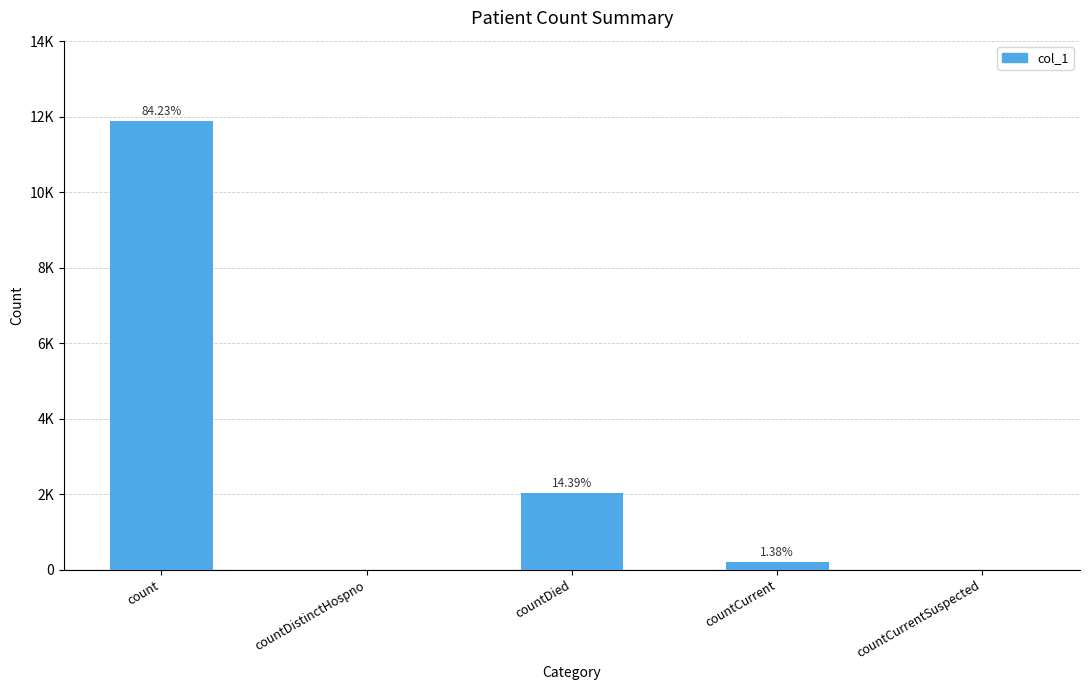

Reading right to left, extract all data points from this chart.

0	194	2030	0	11883